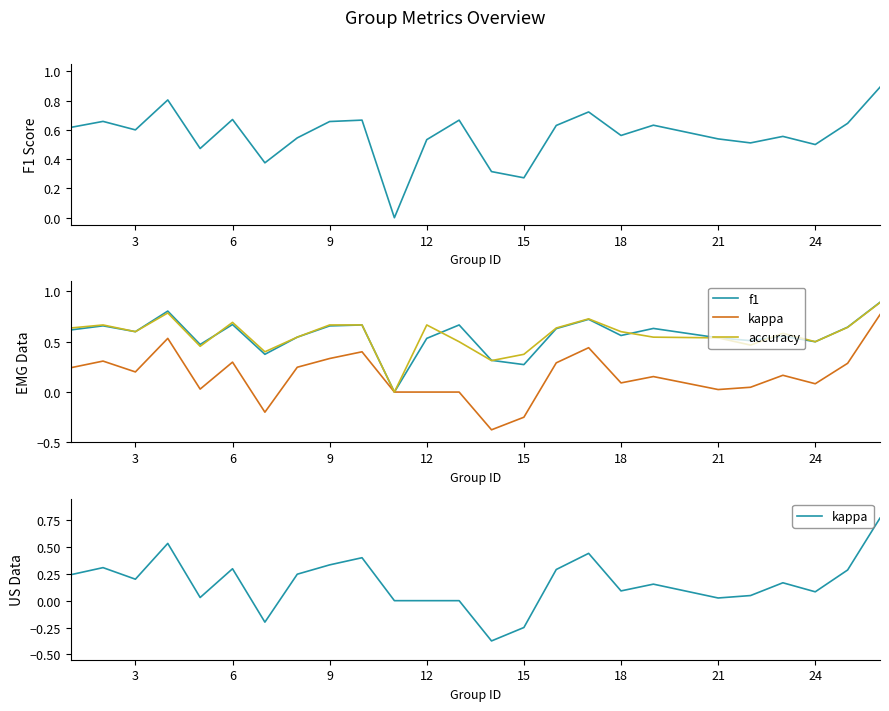

True or false: f1 has more than 2 interior local peaks.

True